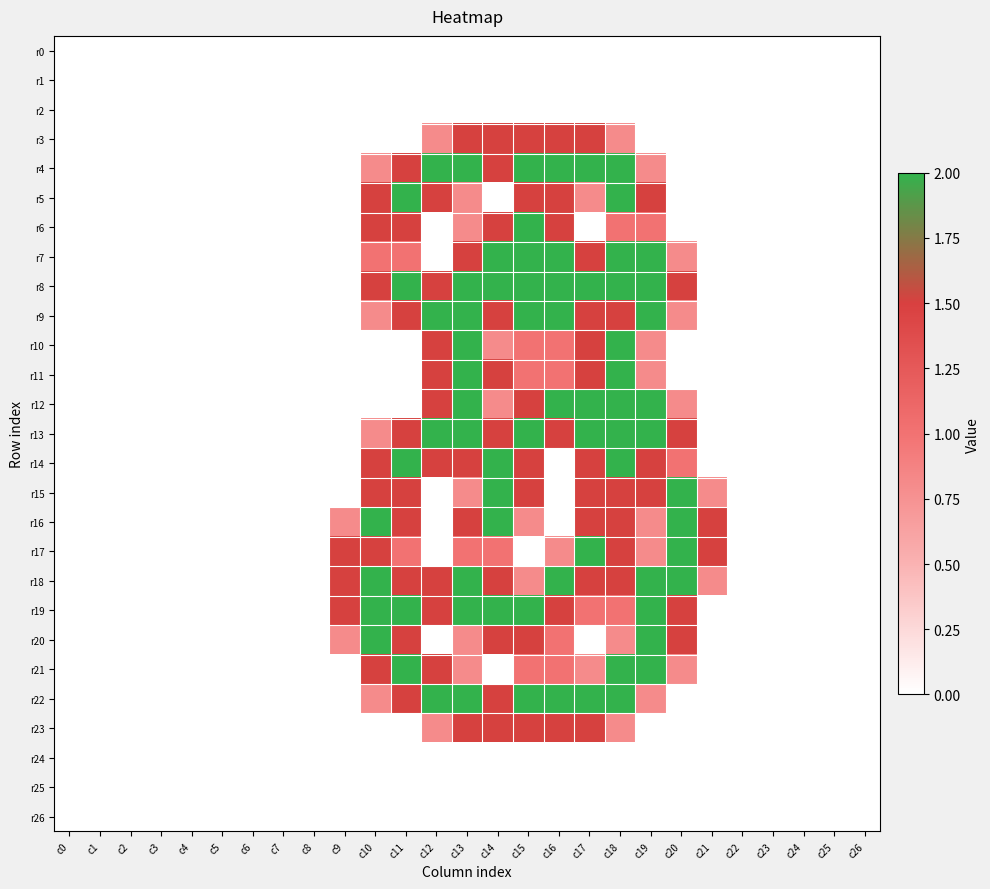

What is the maximum value shown in the chart?

2.0